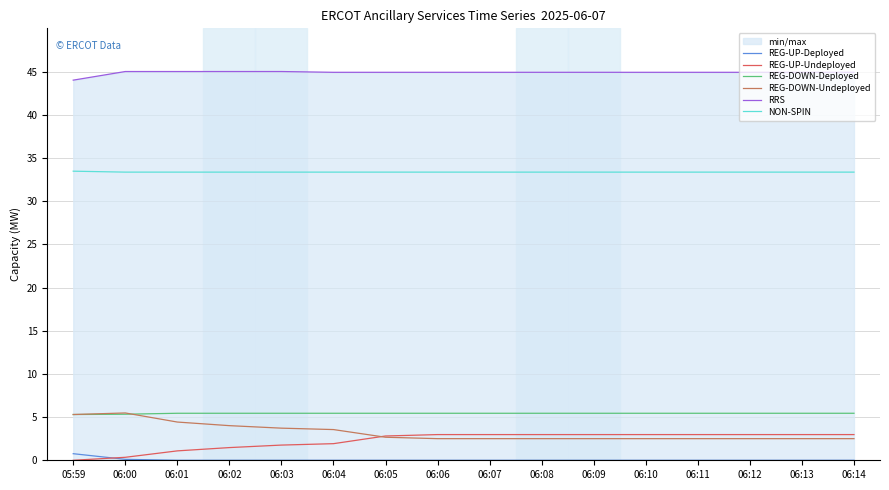

At which category does the chart reach its peak across all series?

06:00